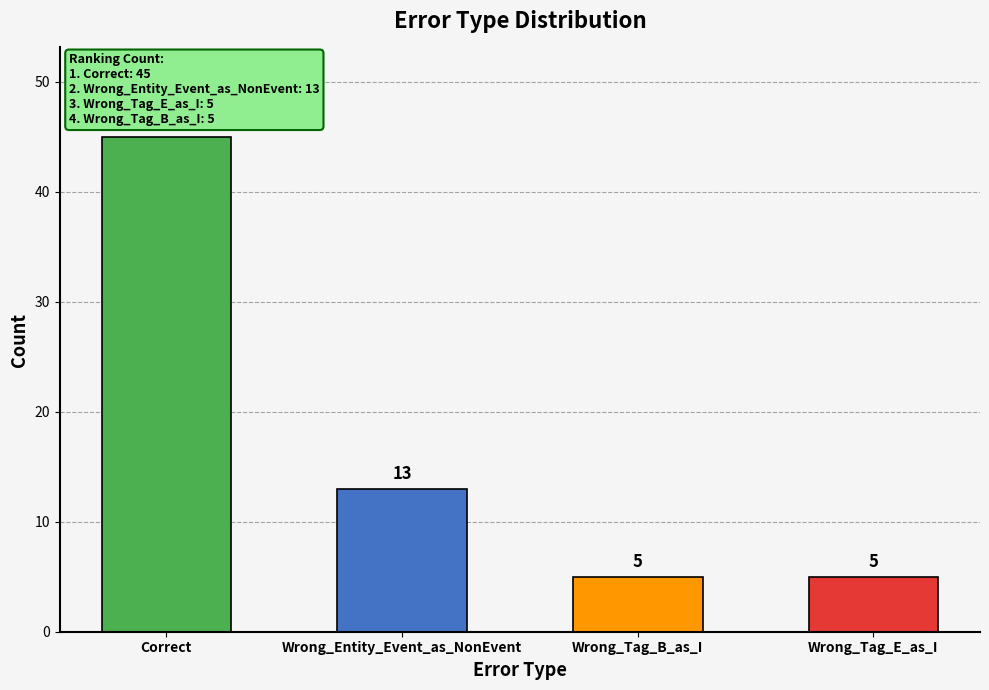

What is the change in value from Correct to Wrong_Entity_Event_as_NonEvent?

-32